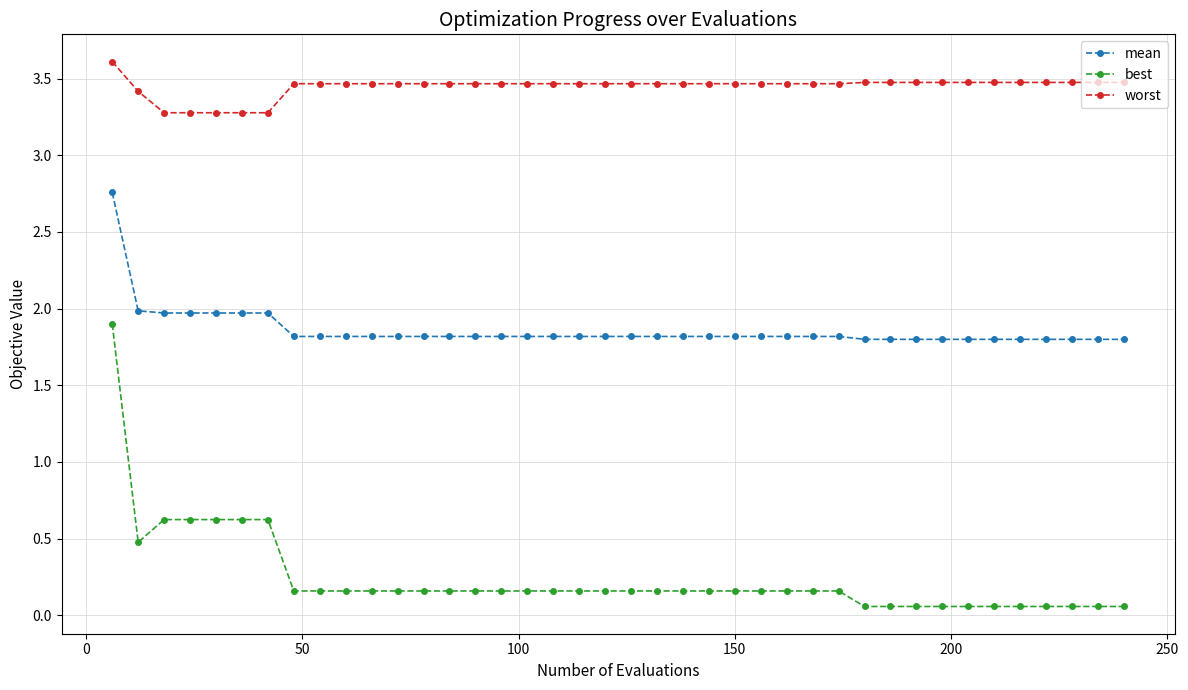

What is the value of the worst point at the 18th from the left?

3.5